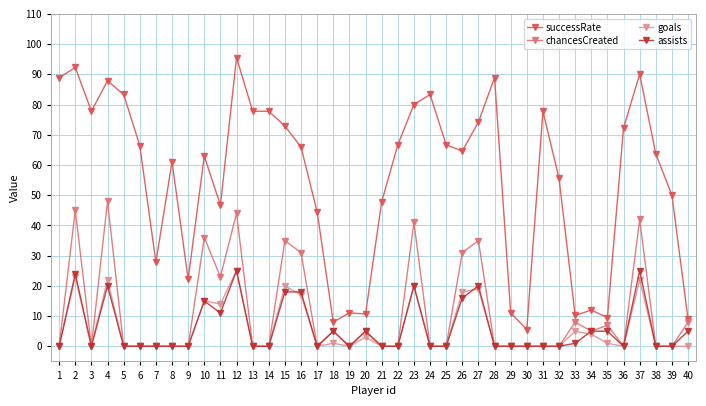

Between 26 and 32, which series saw the biggest shift?

chancesCreated